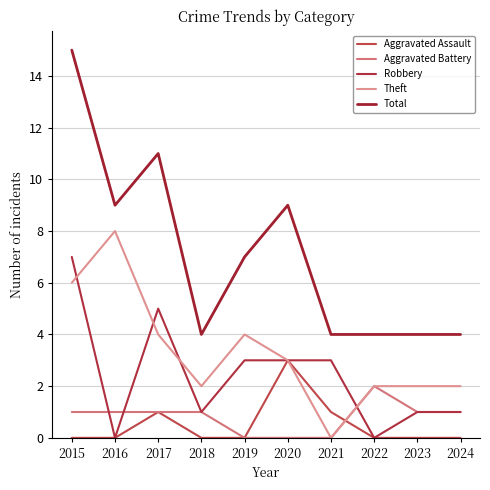

Which label corresponds to the smallest value in the chart?

2015